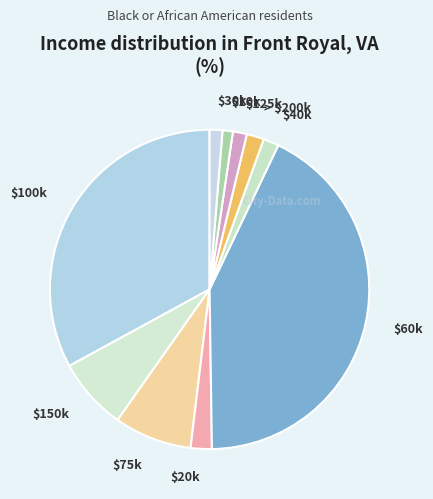

True or false: $100k accounts for 45% of the total.

False